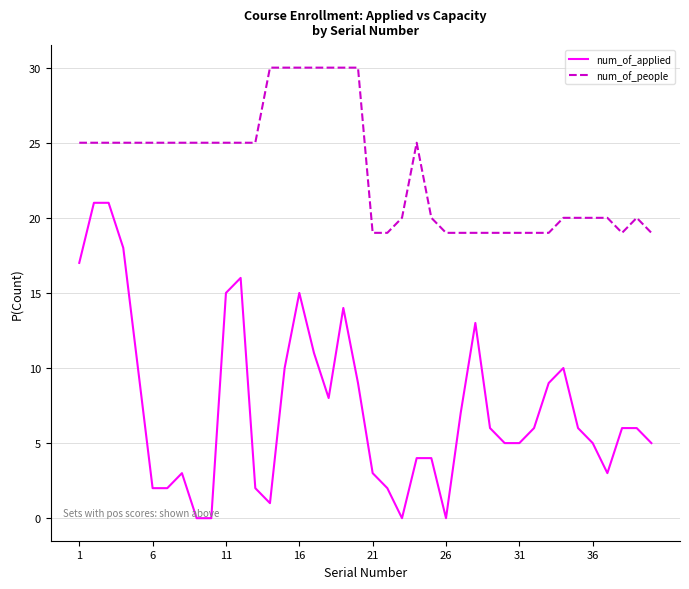

Which series has the largest range (max minus min)?

num_of_applied